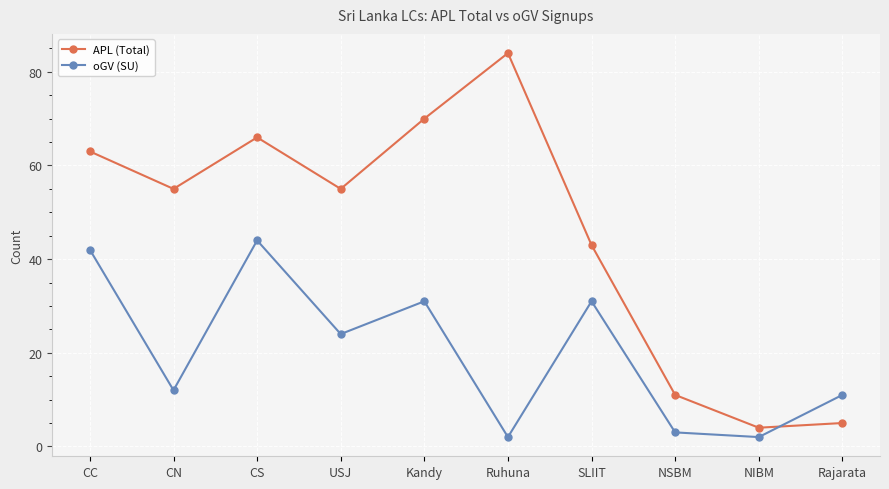

What is the average value of the oGV (SU) series?

20